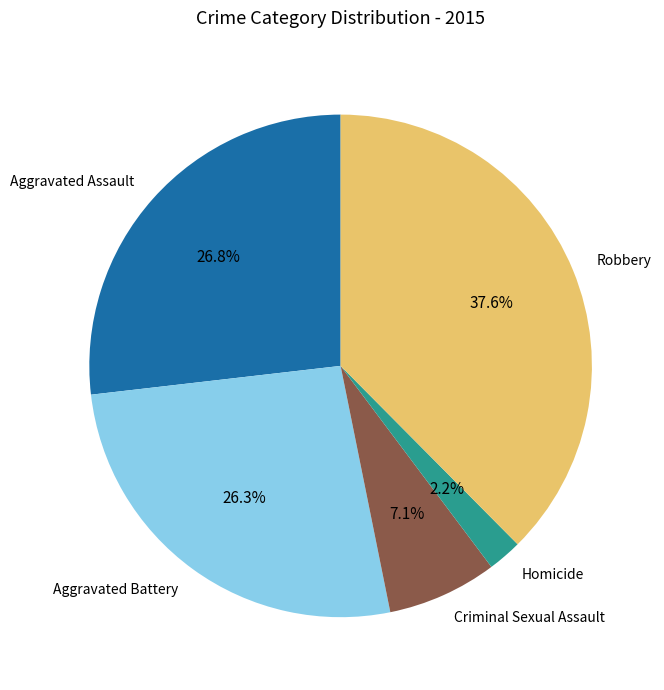

What percentage do Robbery and Aggravated Assault together represent?

64.4%